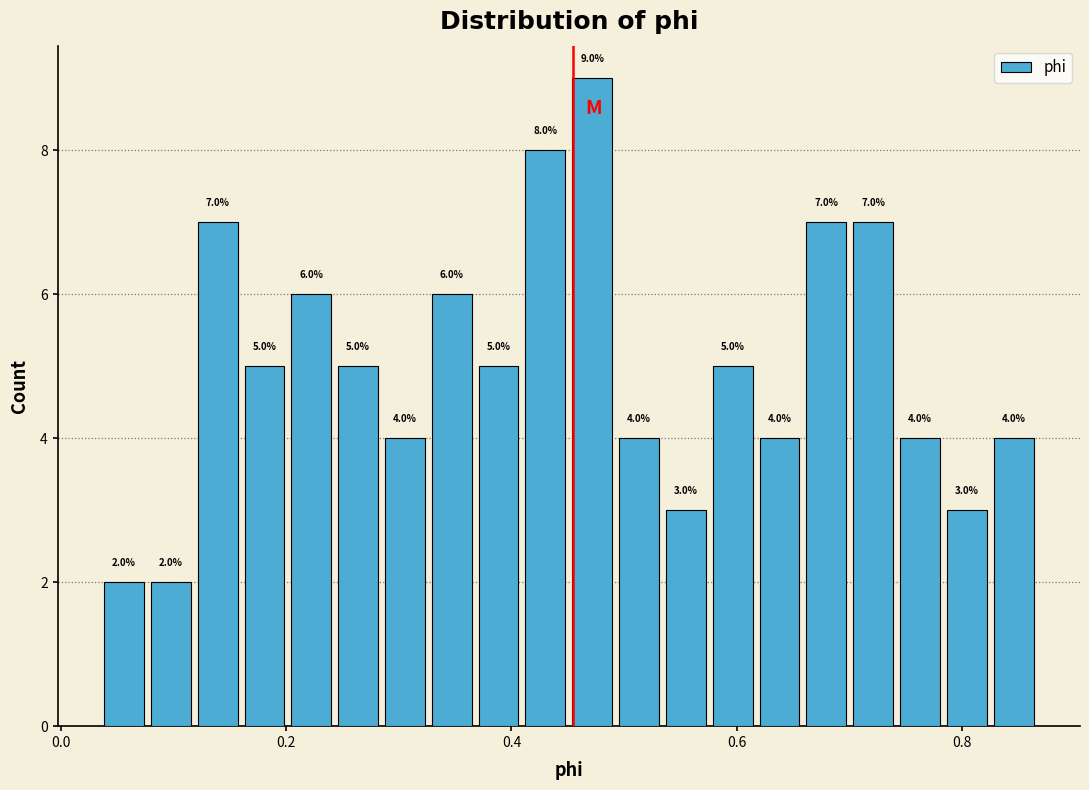

Around what value on the x-axis is the tallest bar? Give the approximate position of its centre, as read against the axis.

0.48